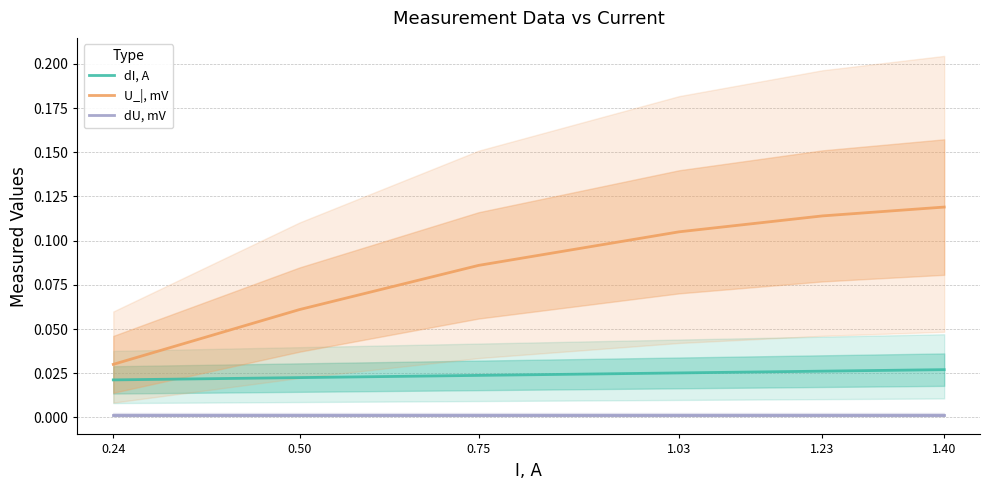

What are all the series names shown in the legend?

dI, A, U_|, mV, dU, mV